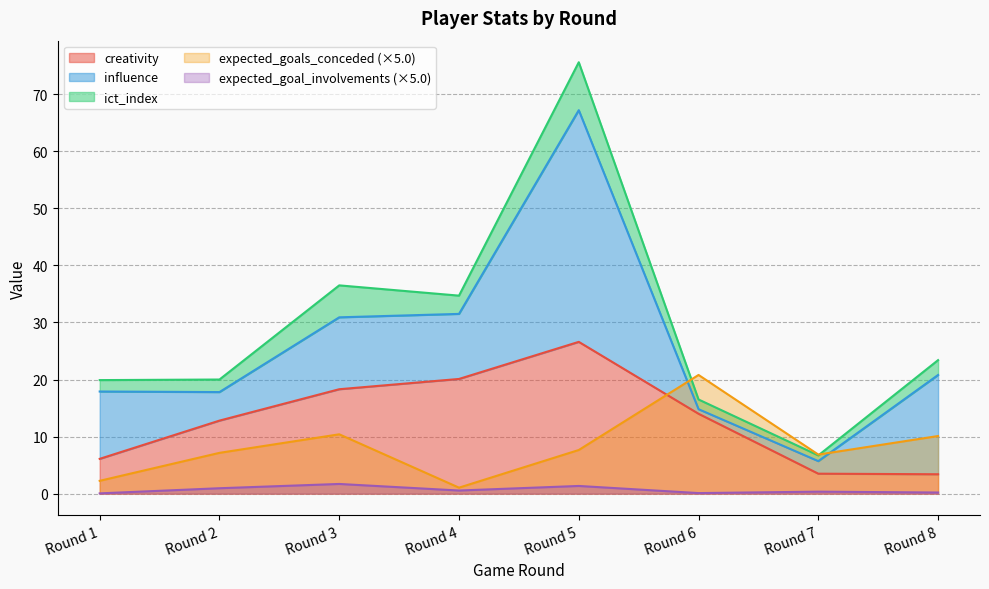

The creativity series shows 34.8 at Round 5. True or false?

False